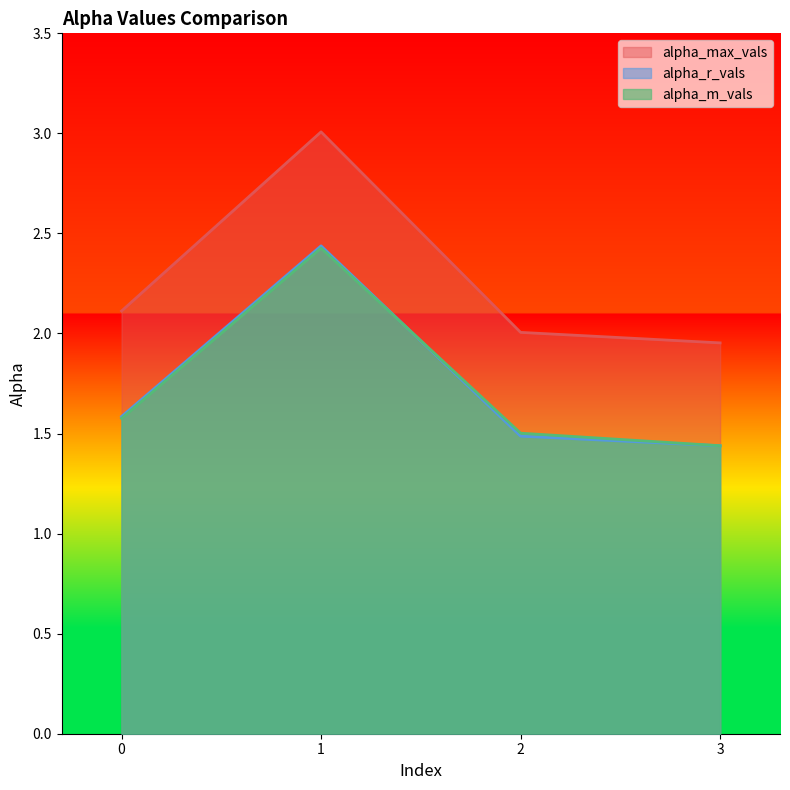

True or false: alpha_r_vals and alpha_max_vals intersect in this chart.

False